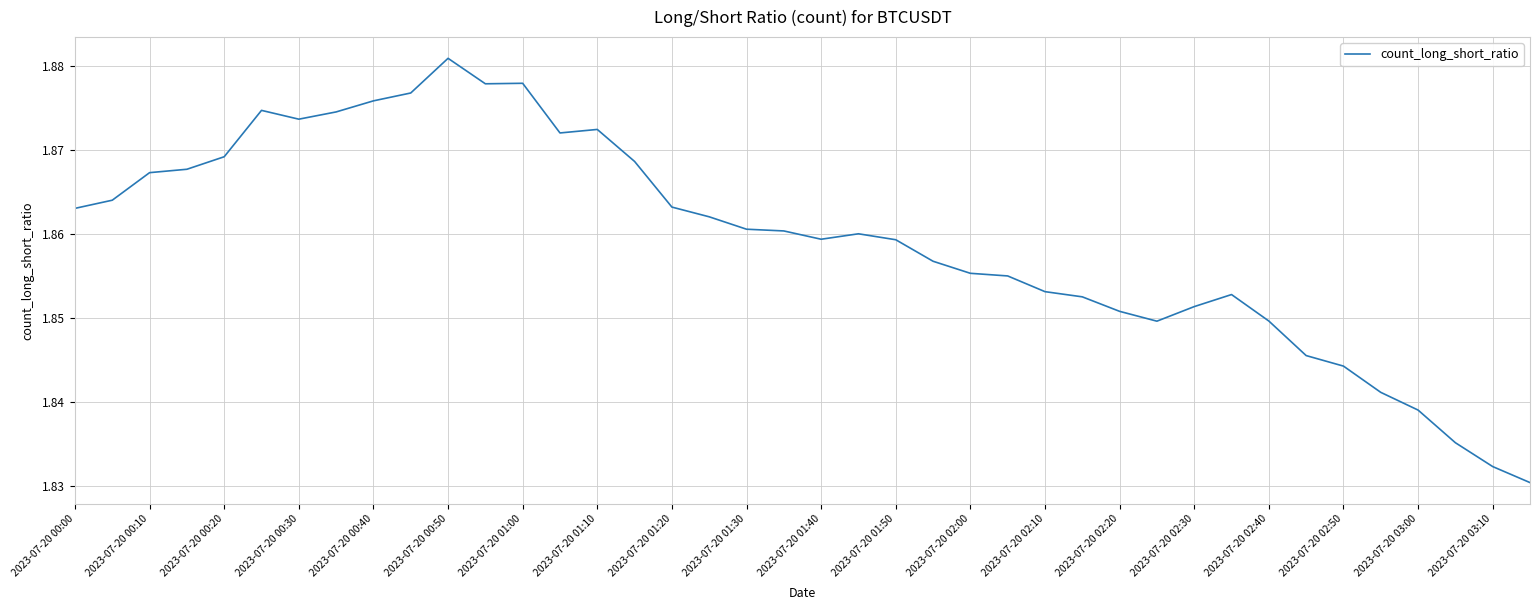

Is this an area chart (filled region under the line)?

No